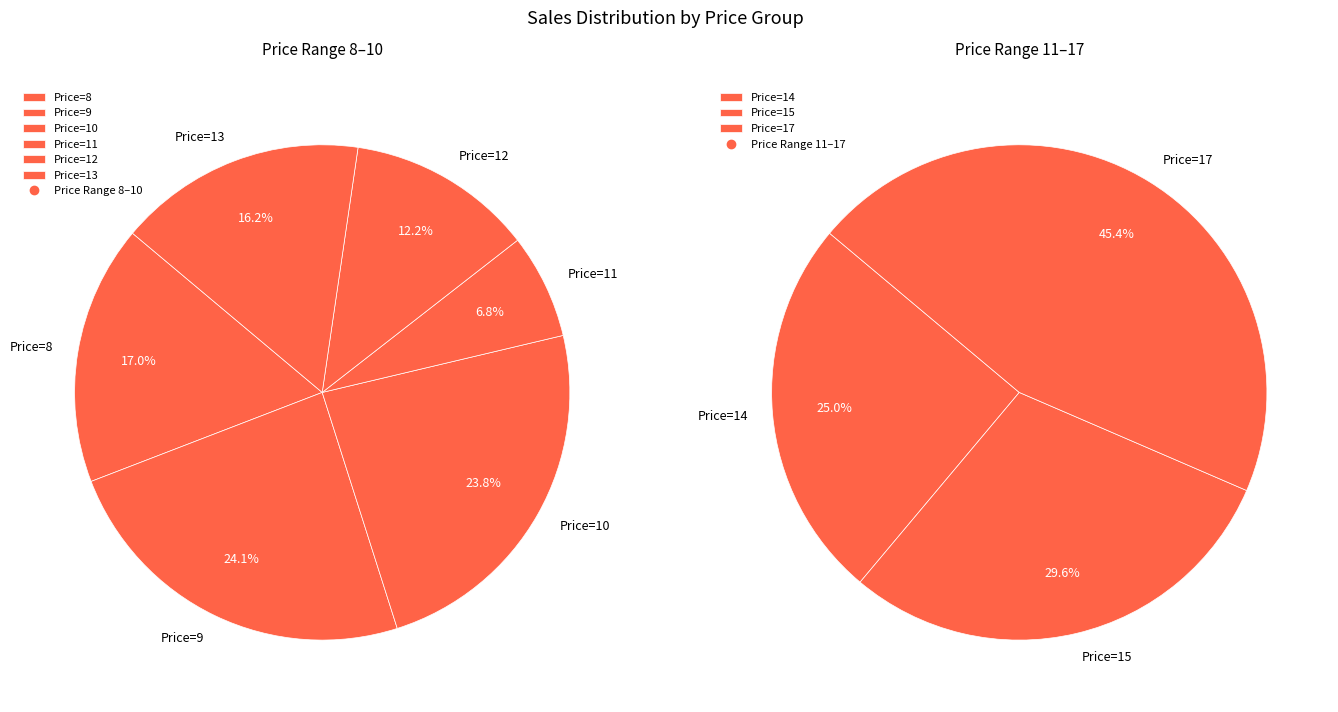

Is 9 the majority of the pie?

No